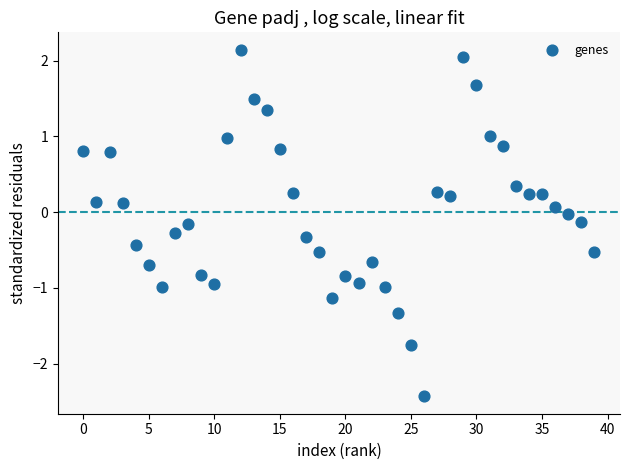

What is the range of Y values (max minus min)?

4.6